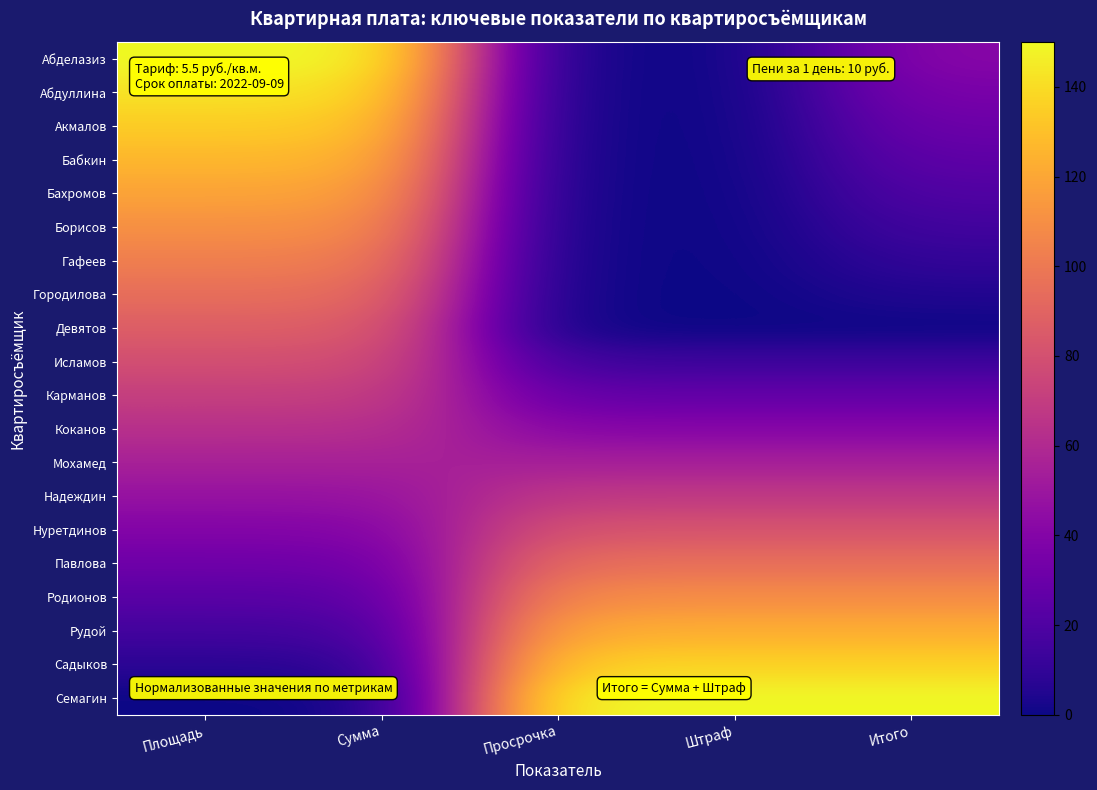

List the series in order of their peak value, lowest first.

Мохамед, Коканов, Надеждин, Карманов, Исламов, Нуретдинов, Девятов, Городилова, Павлова, Гафеев, Родионов, Борисов, Бахромов, Рудой, Бабкин, Акмалов, Садыков, Абдуллина, Абделазиз, Семагин